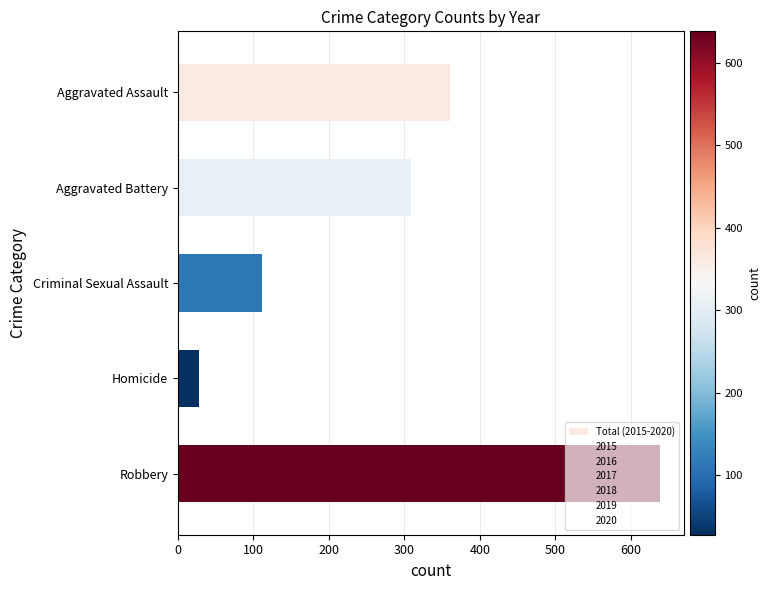

What value does the data have at Aggravated Assault, to the nearest 100?

400